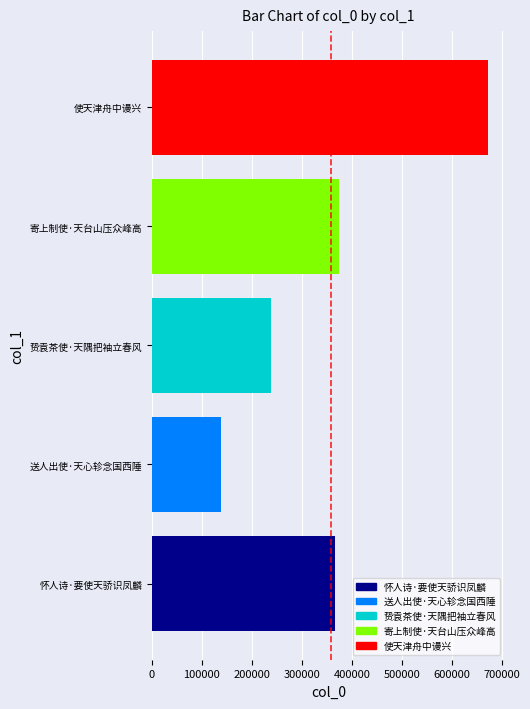

How many bars are there in total?

5